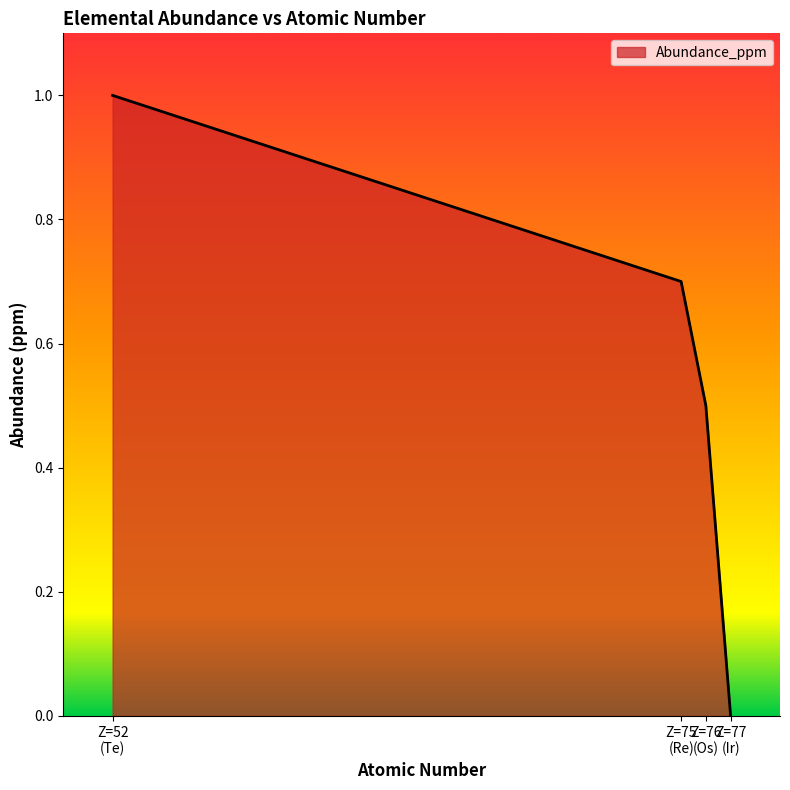

What is the average value?

0.6